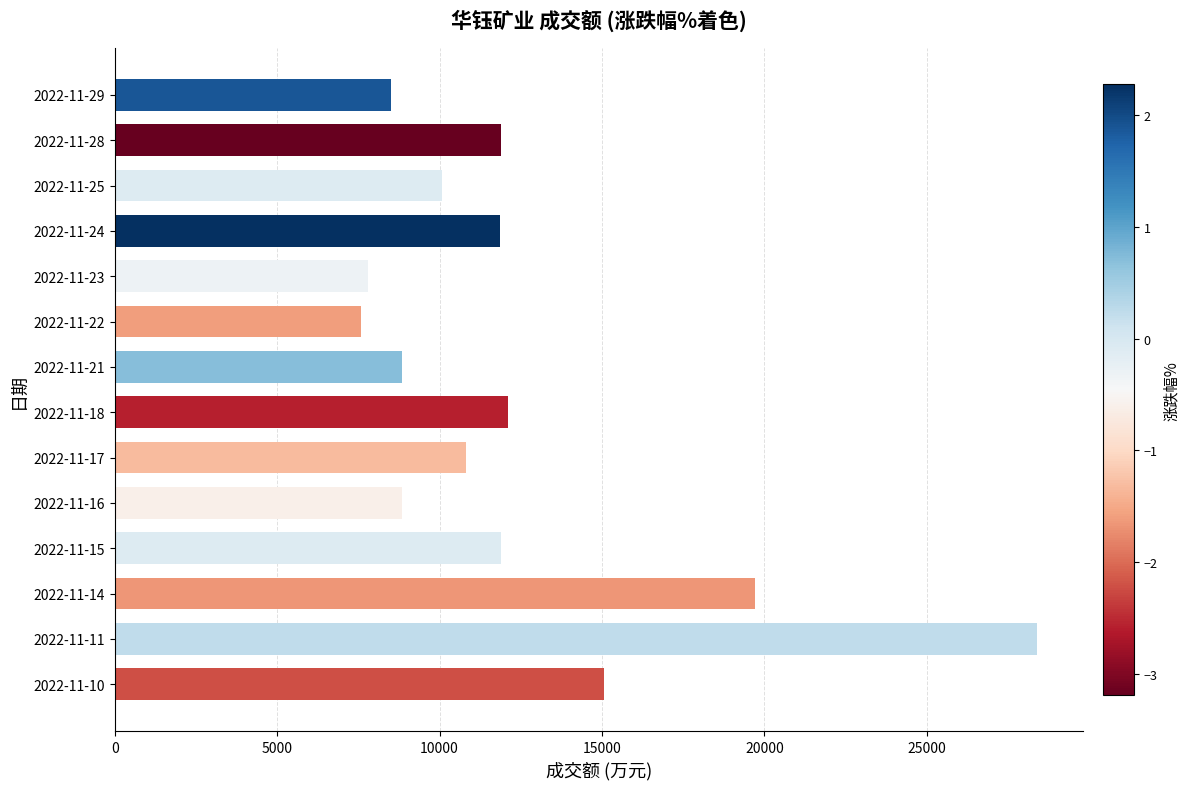

What is the value of the 3rd bar from the top?

10075